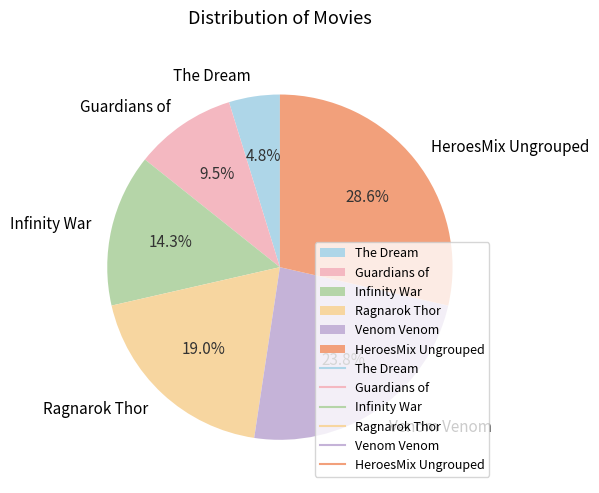

Is there any slice that represents more than half of the pie?

No